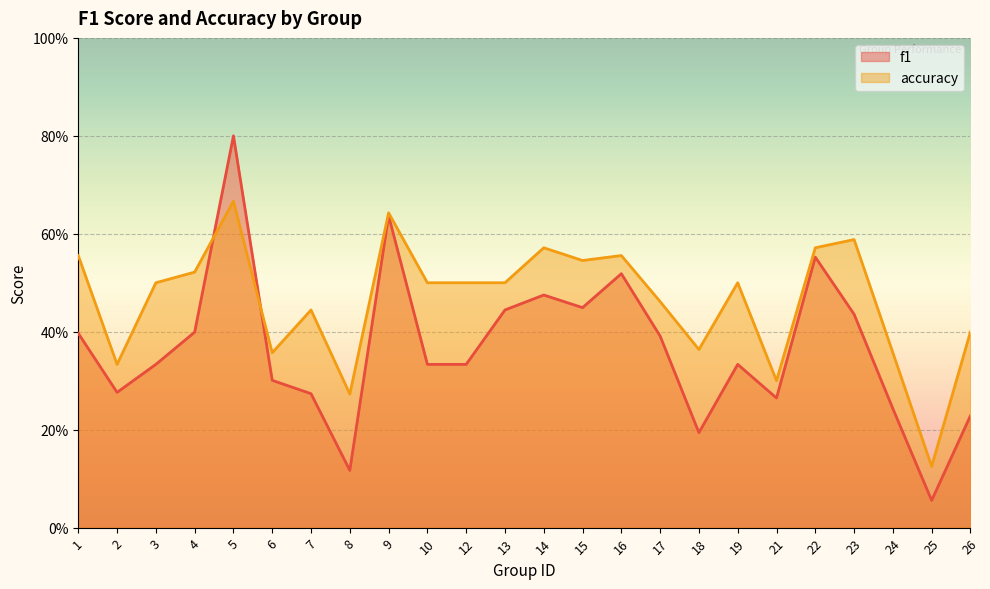

What are all the series names shown in the legend?

f1, accuracy